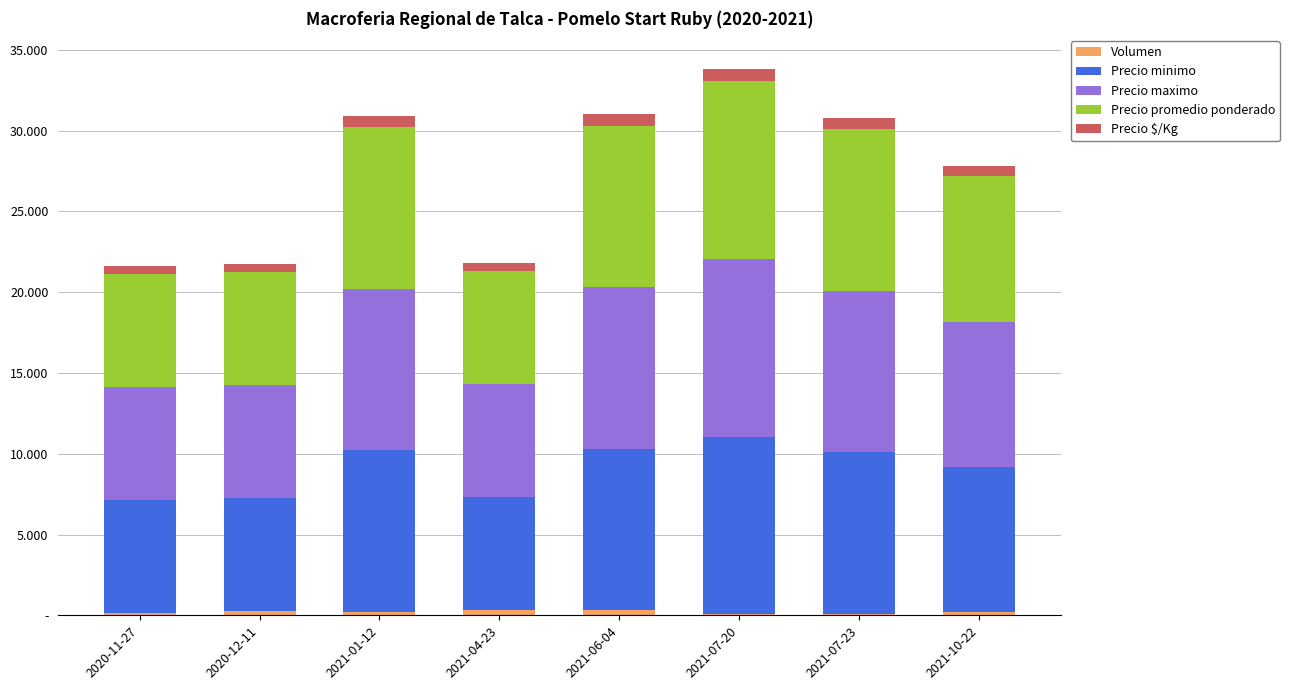

Are the bars grouped side by side (vs. stacked)?

No